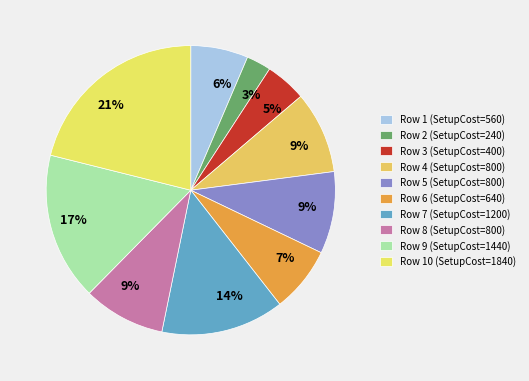

Which slice is the smallest?

2